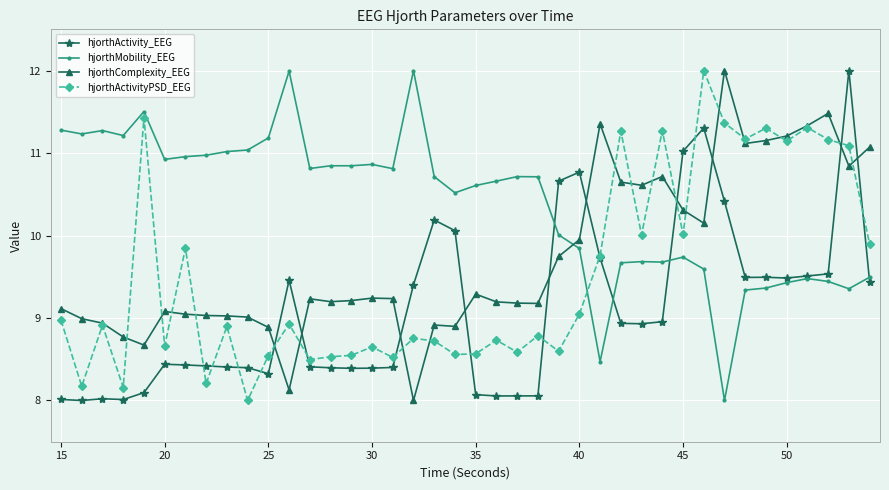

True or false: hjorthActivityPSD_EEG has more than 0 points higher than both neighbors.

True